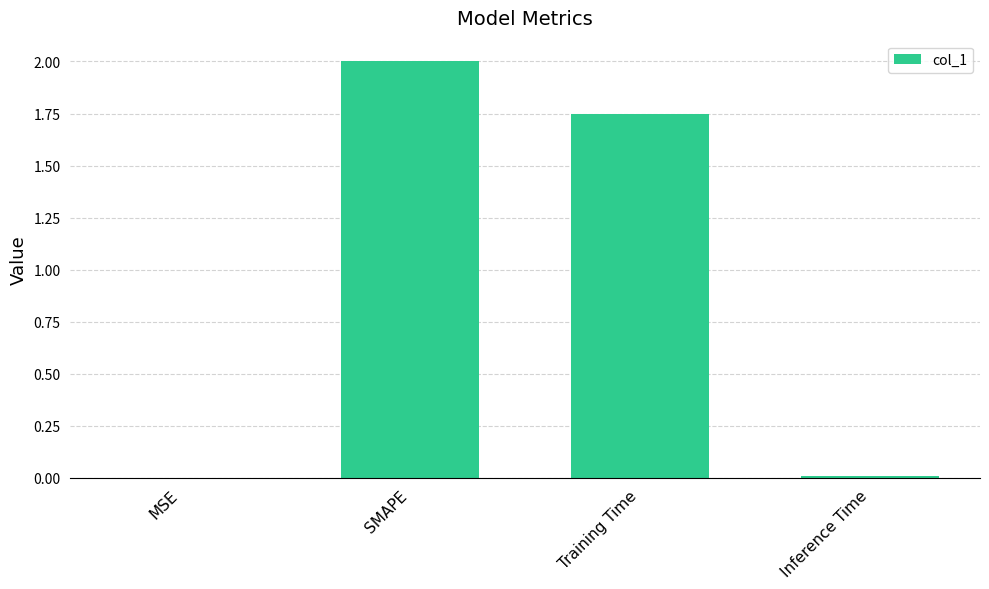

What is the average value?

0.9